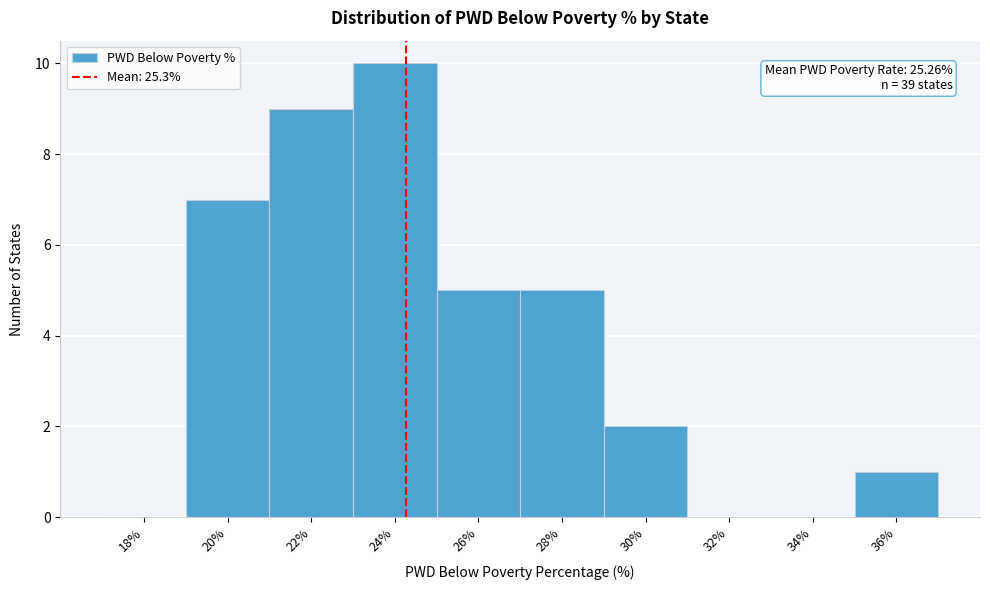

Reading left to right, list all the values displayed in this chart.

18%=0	20%=7	22%=9	24%=10	26%=5	28%=5	30%=2	32%=0	34%=0	36%=1